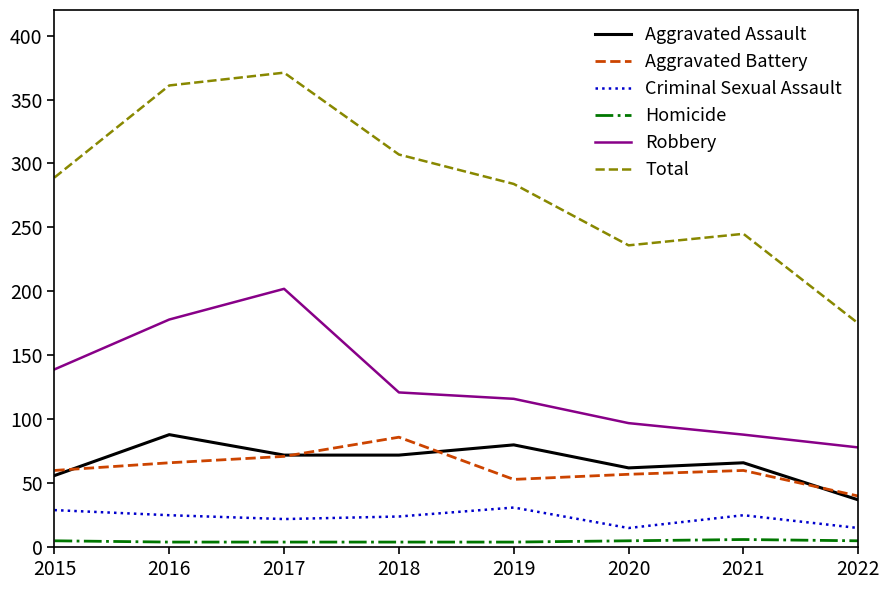

What is the minimum value for Criminal Sexual Assault?

15